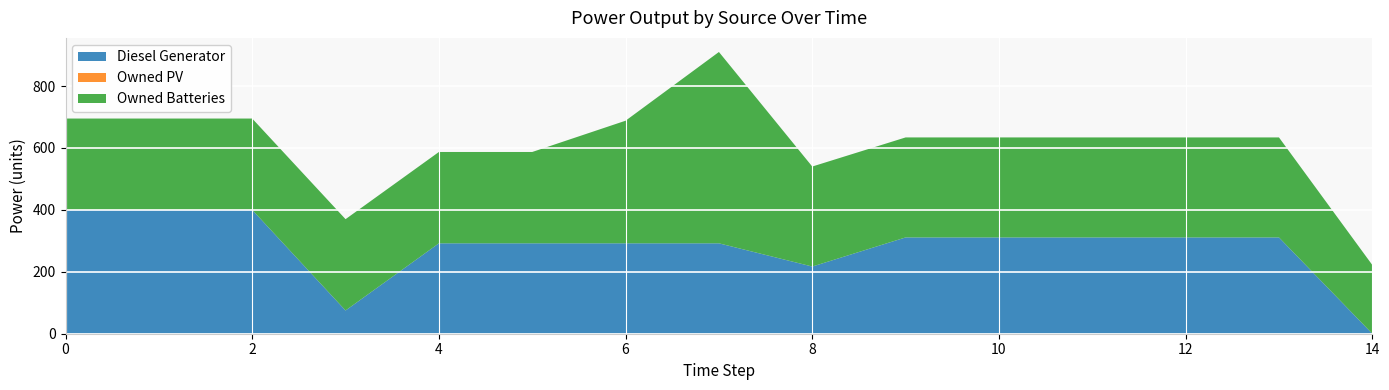

Reading left to right, what are all the values shown in this chart?

Diesel Generator: 0=400	1=400	2=400	3=75	4=292	5=292	6=292	7=292	8=217	9=311	10=311	11=311	12=311	13=311	14=0
Owned PV: 0=0	1=0	2=0	3=0	4=0	5=0	6=0	7=0	8=0	9=0	10=0	11=0	12=0	13=0	14=0
Owned Batteries: 0=295	1=295	2=295	3=295	4=295	5=295	6=396	7=618	8=323	9=323	10=323	11=323	12=323	13=323	14=222